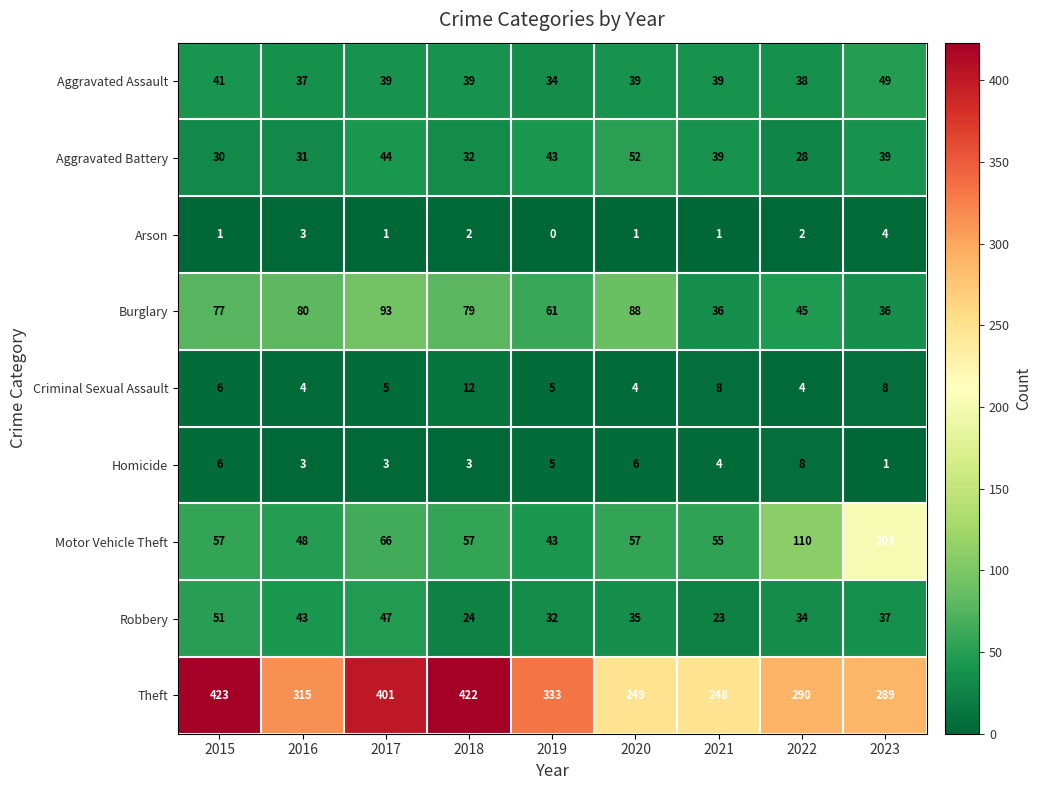

What is the difference between the Burglary values at 2022 and 2019?

16